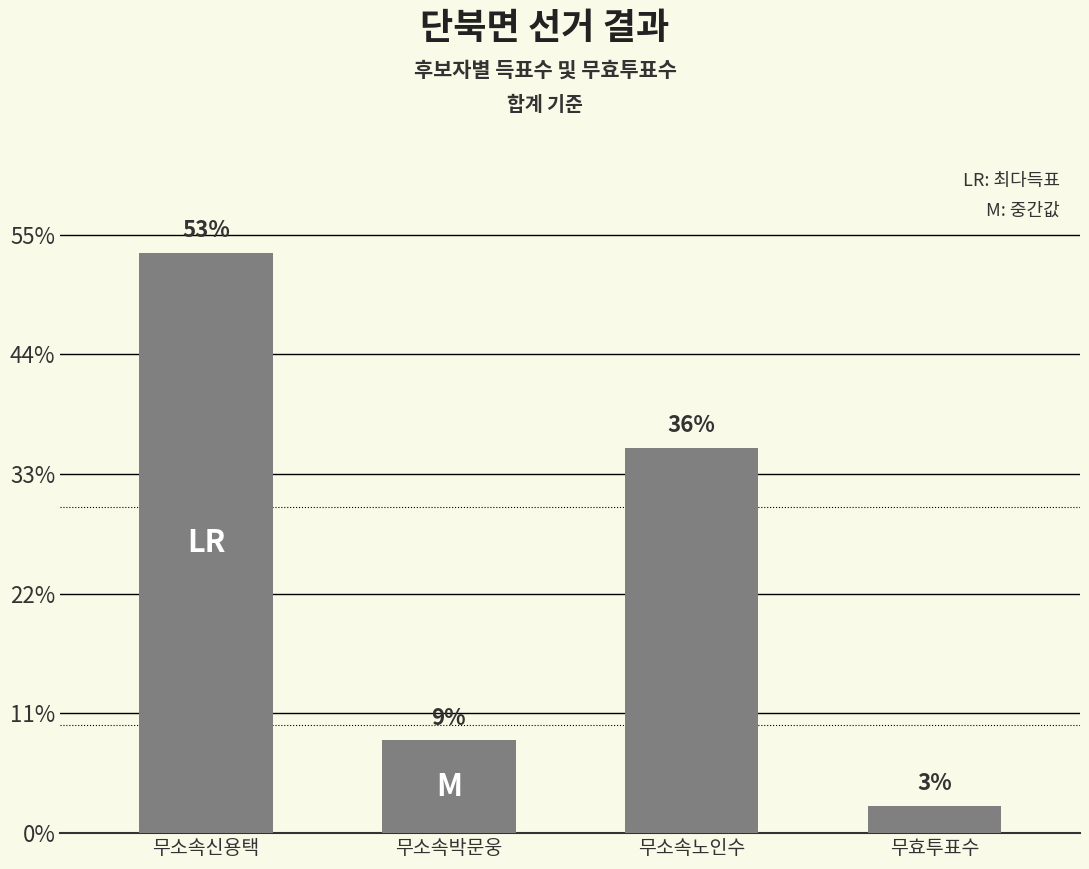

Reading left to right, what are all the values shown in this chart?

무소속신용택=969	무소속박문웅=155	무소속노인수=644	무효투표수=46